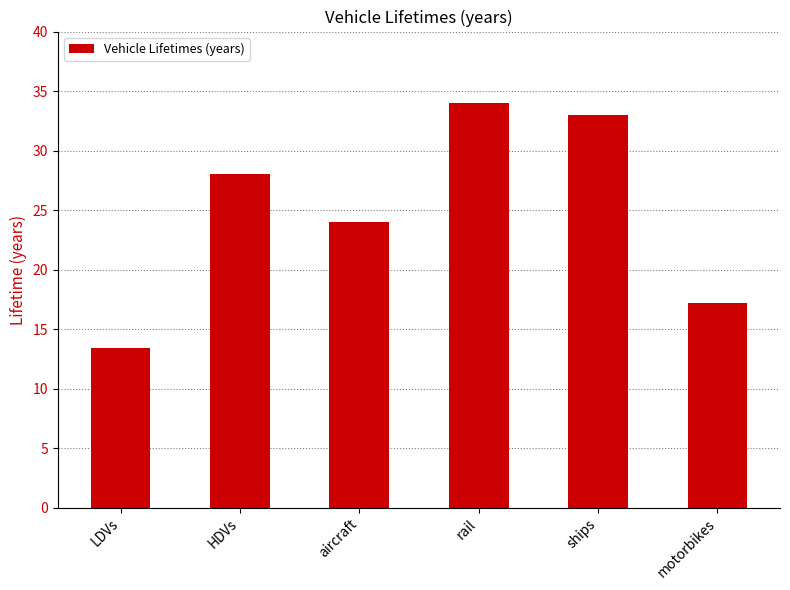

Reading left to right, what are all the values shown in this chart?

13.4	28.0	24.0	34.0	33.0	17.2